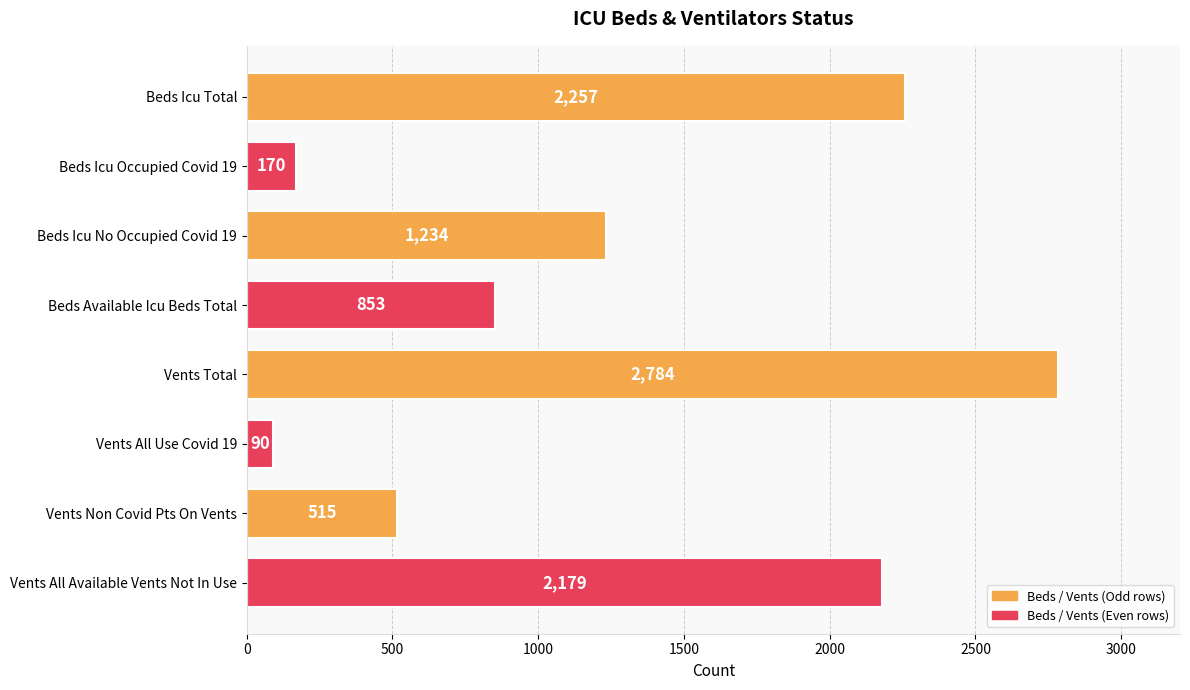

The chart shows a value of 4661 at Vents Total. True or false?

False